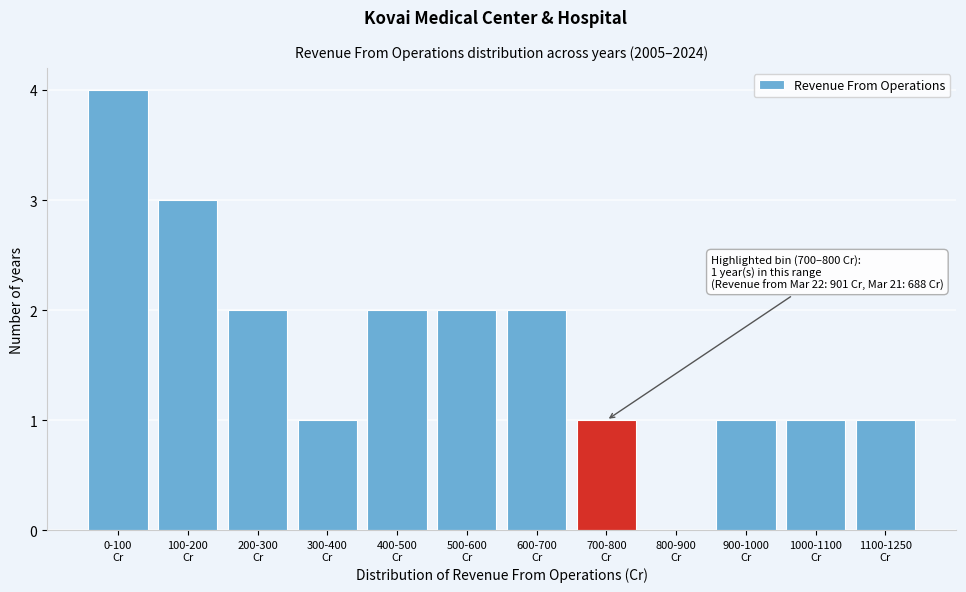

What is the greatest value displayed?

4